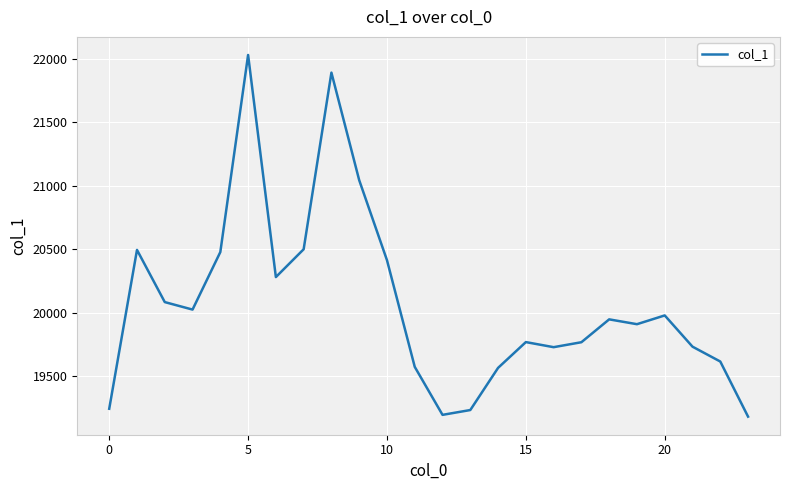

What is the difference between the maximum and minimum values?

2848